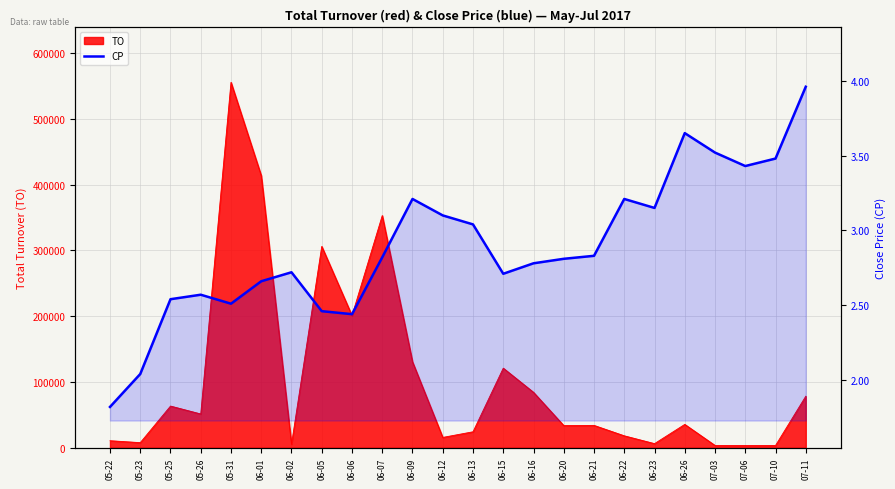

How many data points are above 2?

23